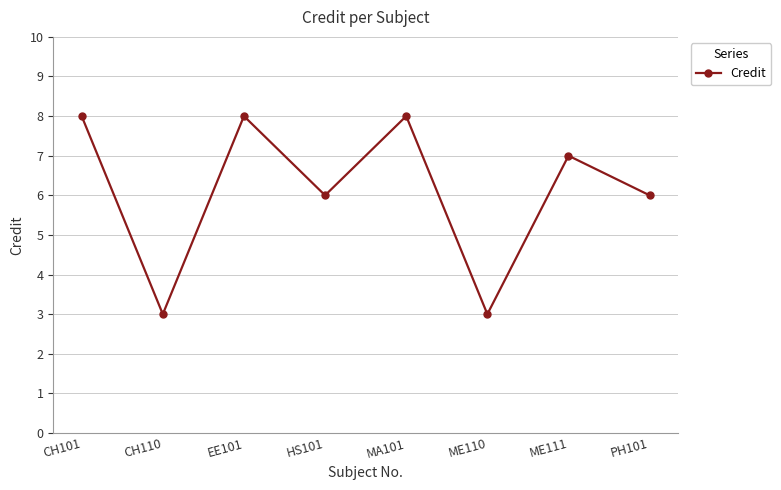

What is the label of the 2nd point from the left?

CH110